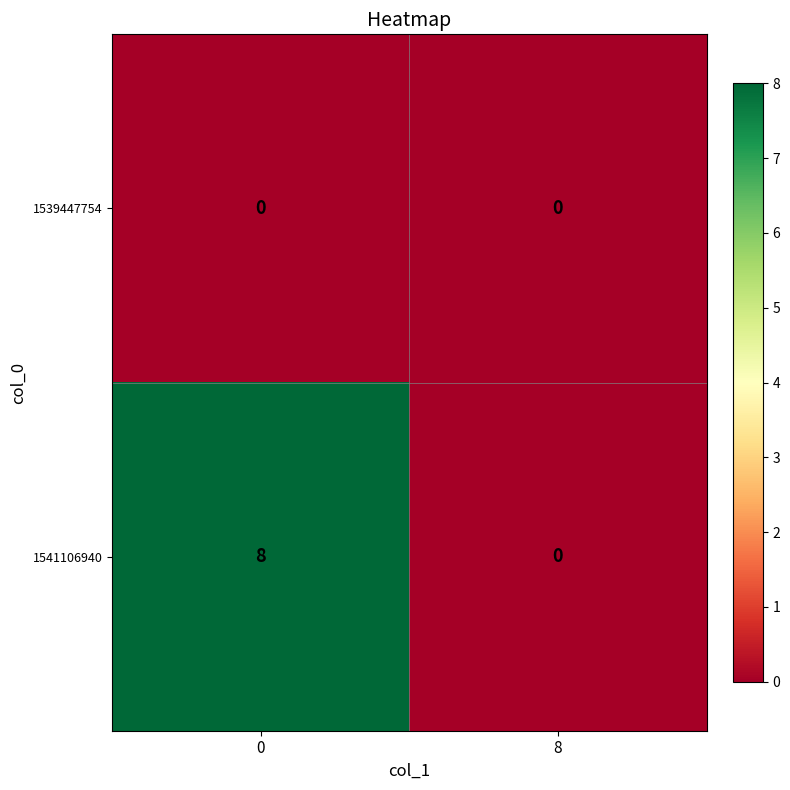

Reading left to right, list all the values displayed in this chart.

1539447754: 0	0
1541106940: 8	0